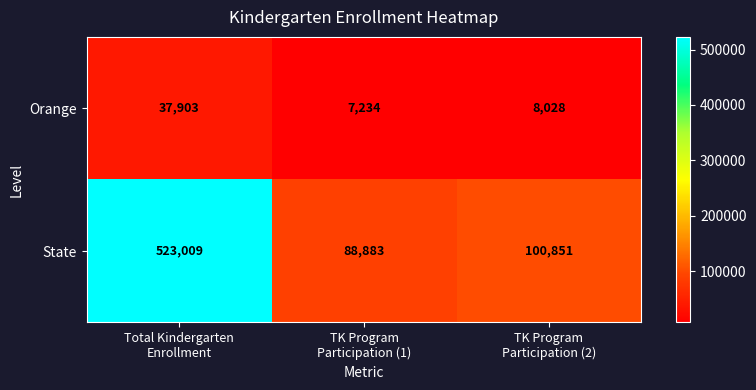

What is the total value across all series at Total Kindergarten
Enrollment?

560912